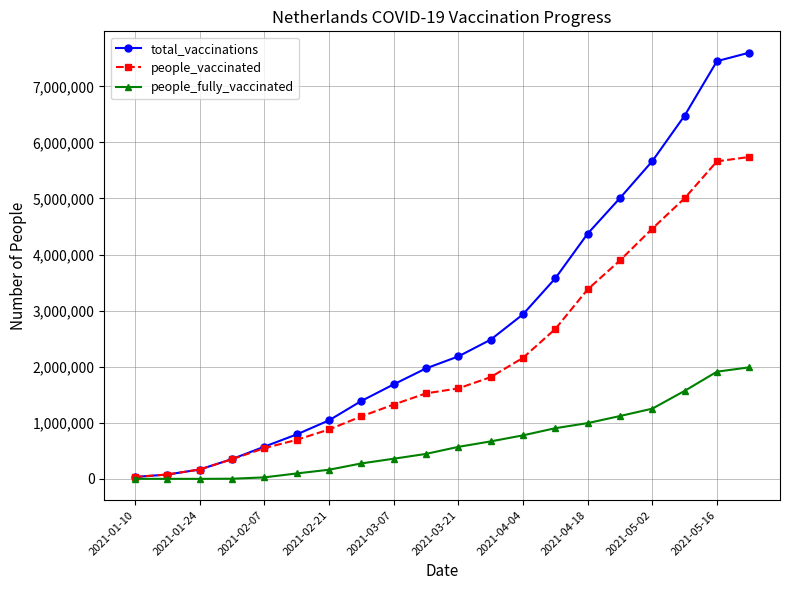

Does the chart display data point markers on the line(s)?

Yes